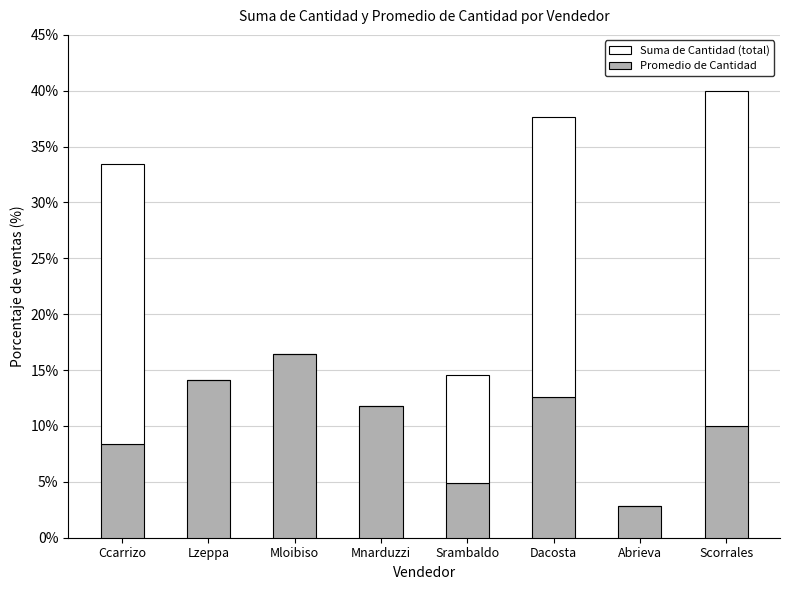

What is the total value across all series at Ccarrizo?

33.4